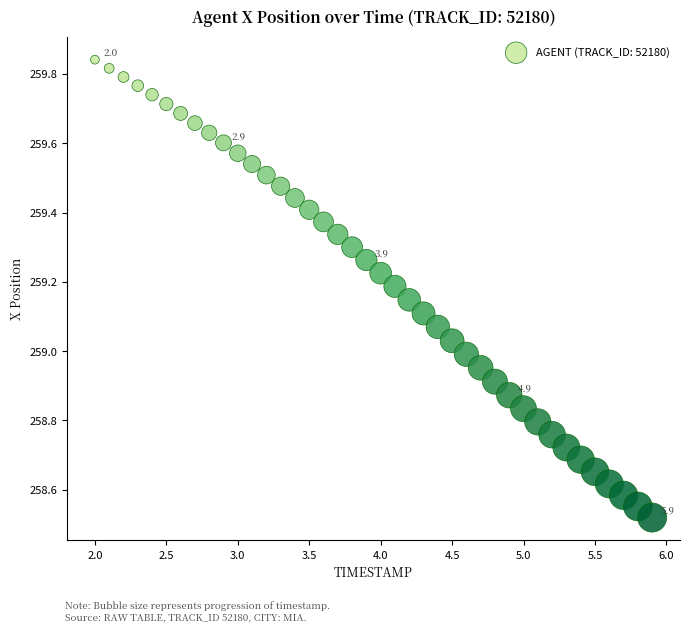

What is the range of Y values (max minus min)?

1.3